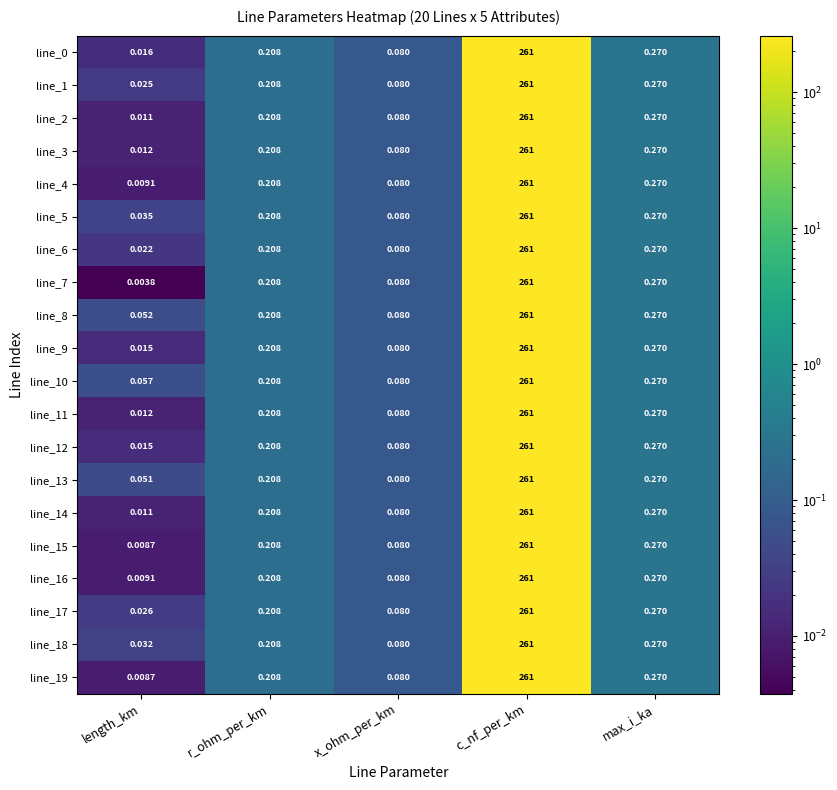

List the labels in order of line_12 value, largest first.

c_nf_per_km, max_i_ka, r_ohm_per_km, x_ohm_per_km, length_km